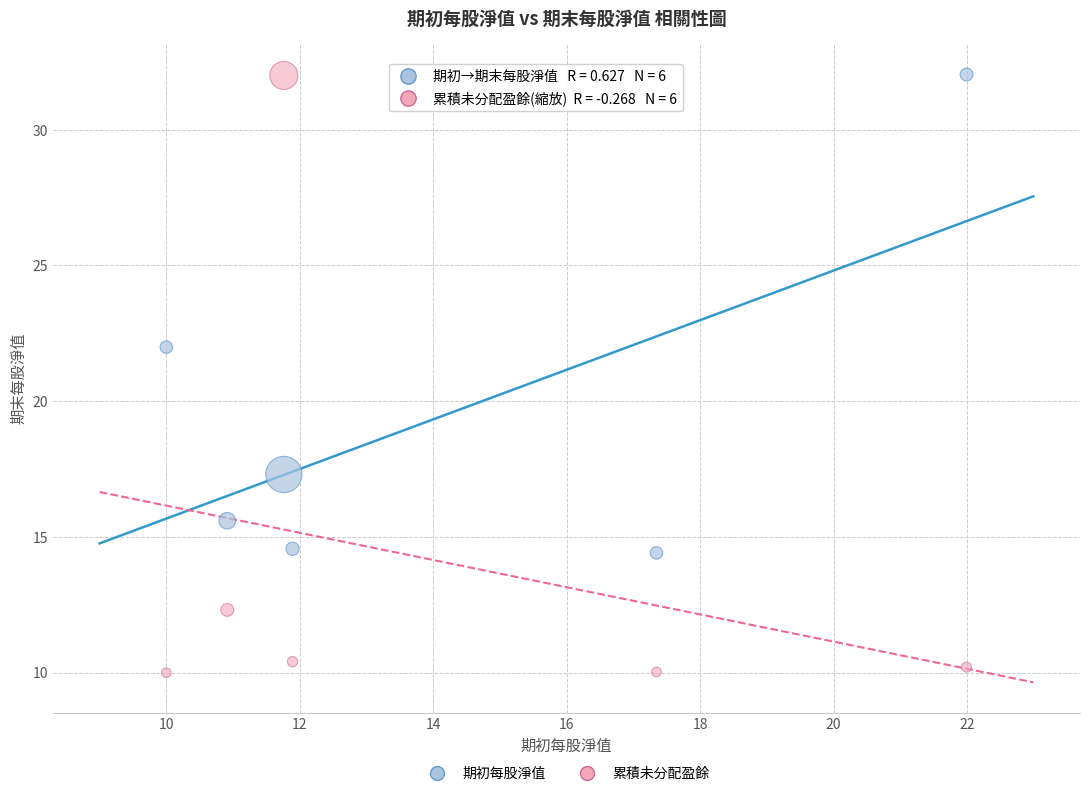

Across all data points, what is the range of X values (max minus min)?

12.0